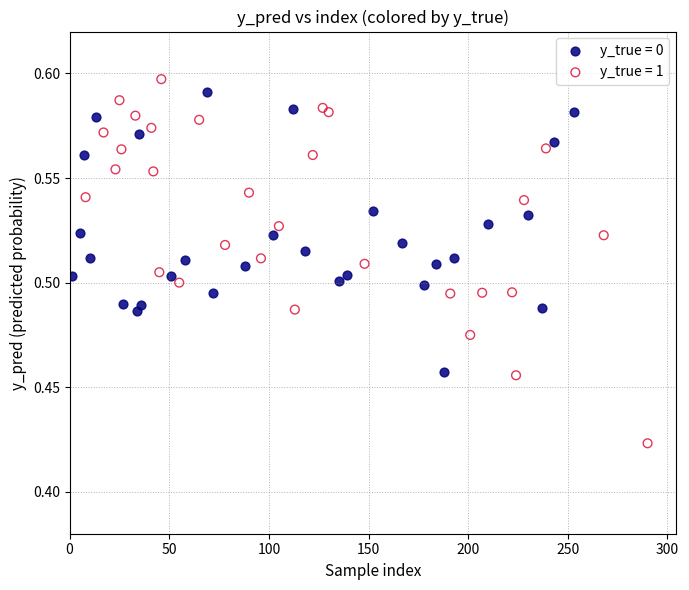

Which series reaches the minimum Y coordinate?

y_true = 1